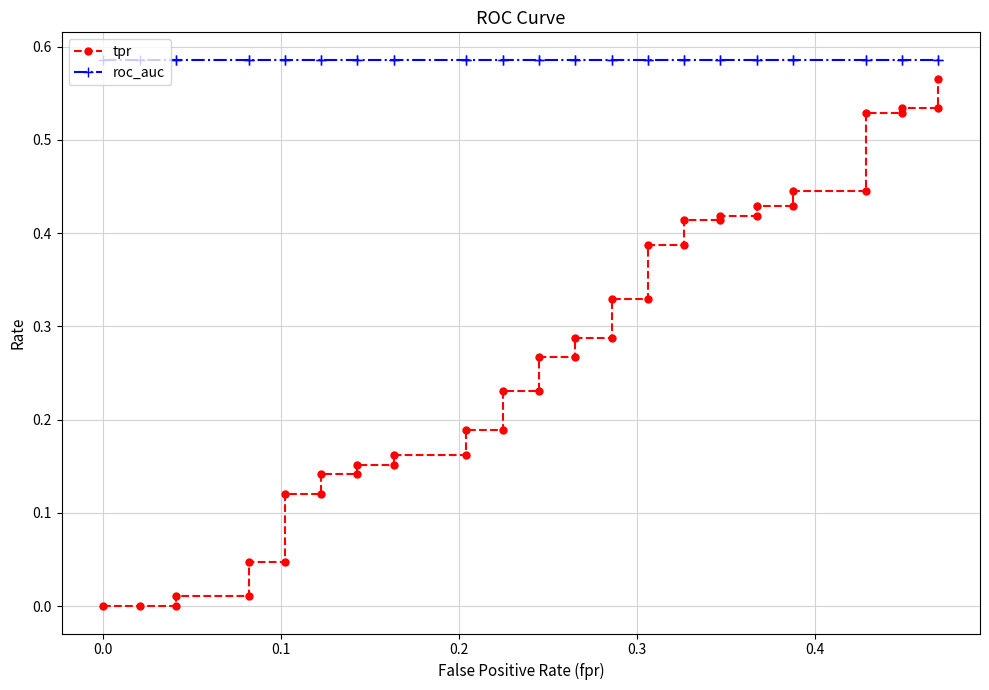

True or false: tpr has more than 1 interior local peaks.

False